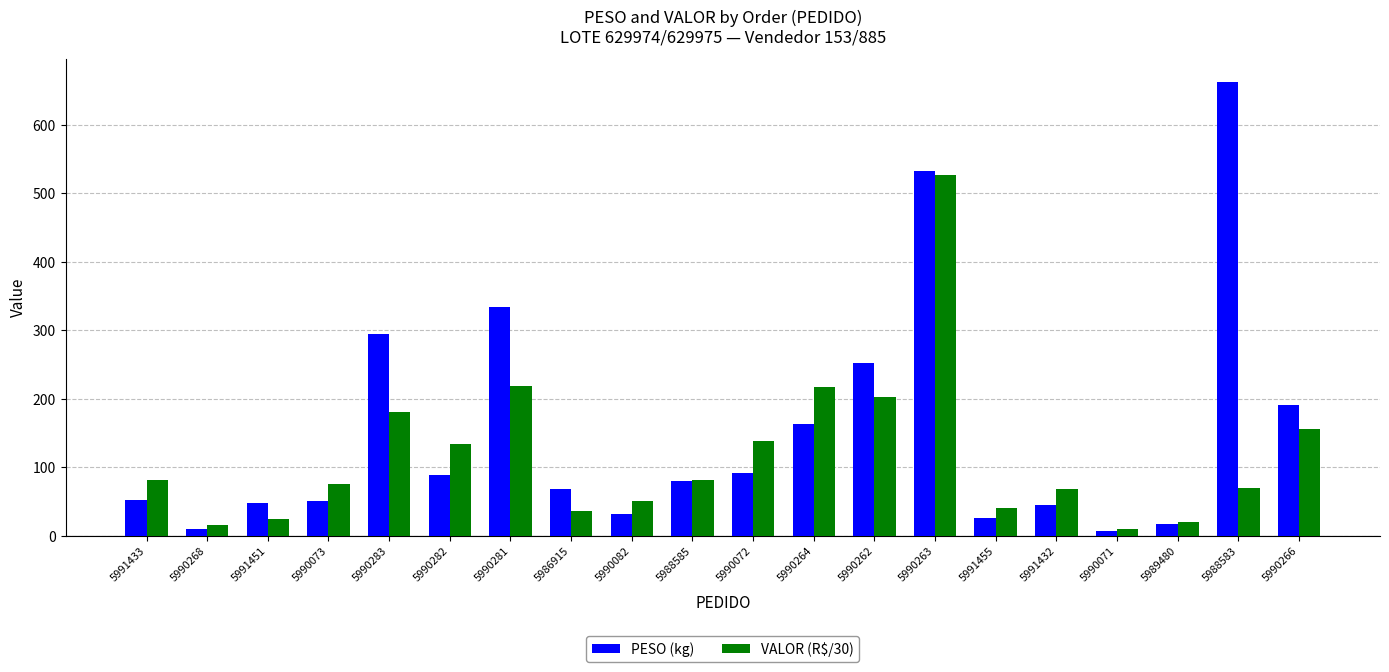

The VALOR (R$/30) series shows 40.7 at 5991455. True or false?

True